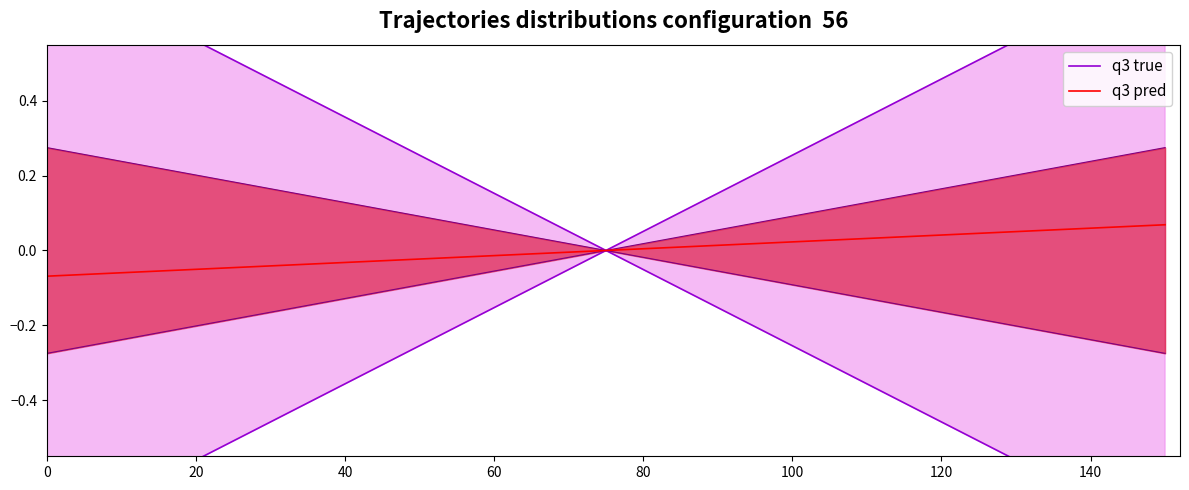

Which series has the largest total across all categories?

q3 true